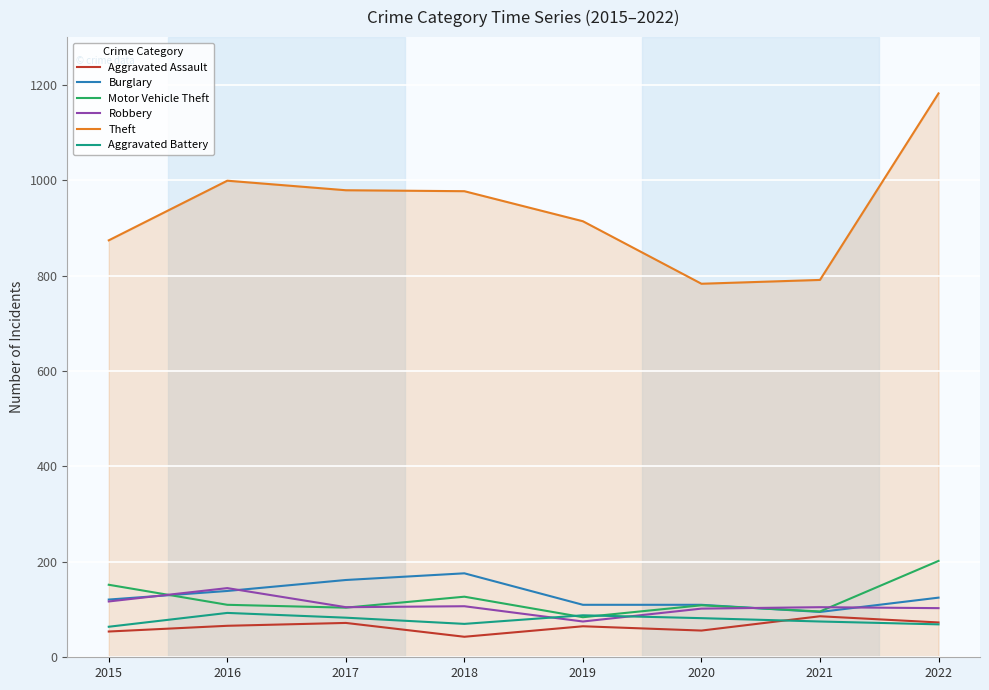

What value does the Motor Vehicle Theft series have at 2016?

110